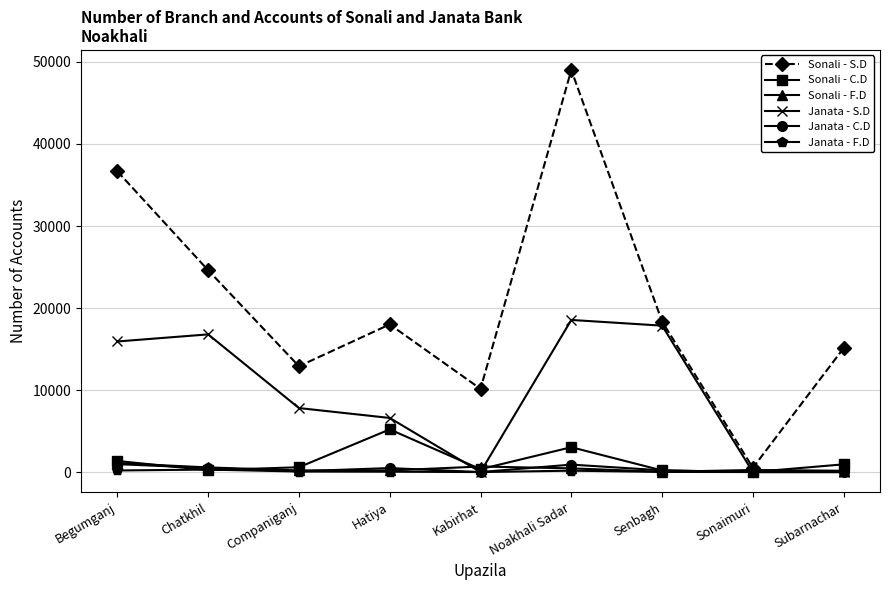

True or false: Janata - F.D has a value of 43 at Hatiya.

True